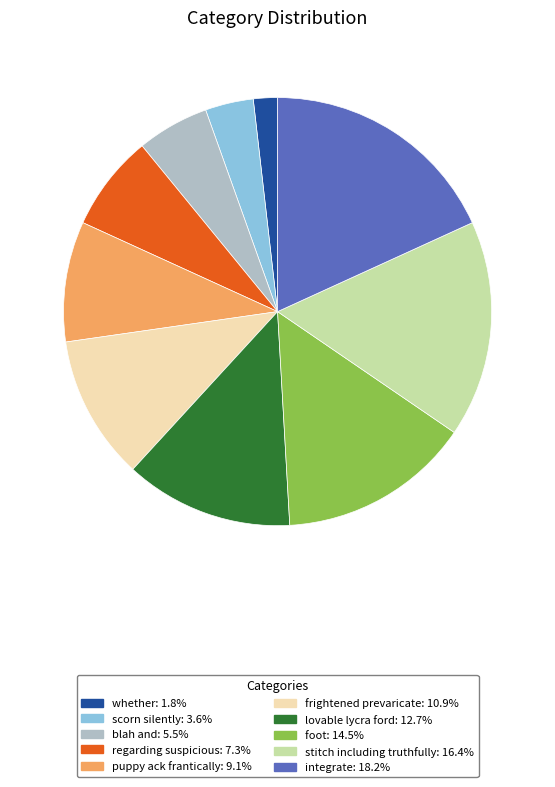

Is there a majority slice in this chart?

No